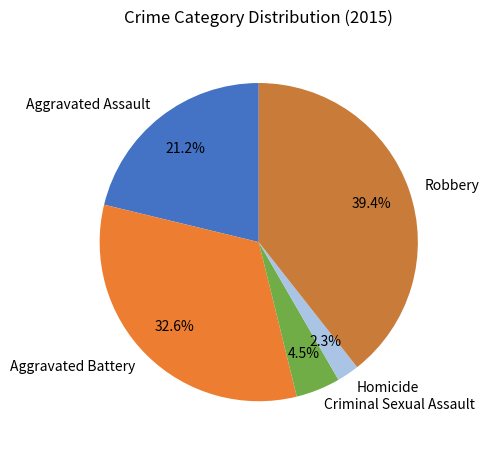

Rank the categories by value from highest to lowest.

Robbery, Aggravated Battery, Aggravated Assault, Criminal Sexual Assault, Homicide